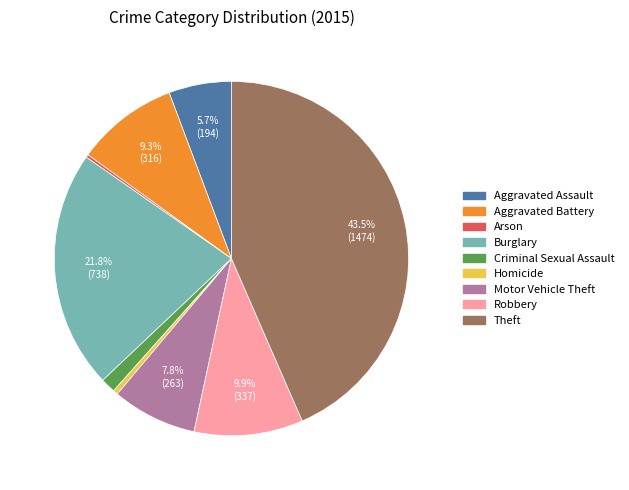

Combined, what portion of the pie is Burglary and Aggravated Assault?

27.5%